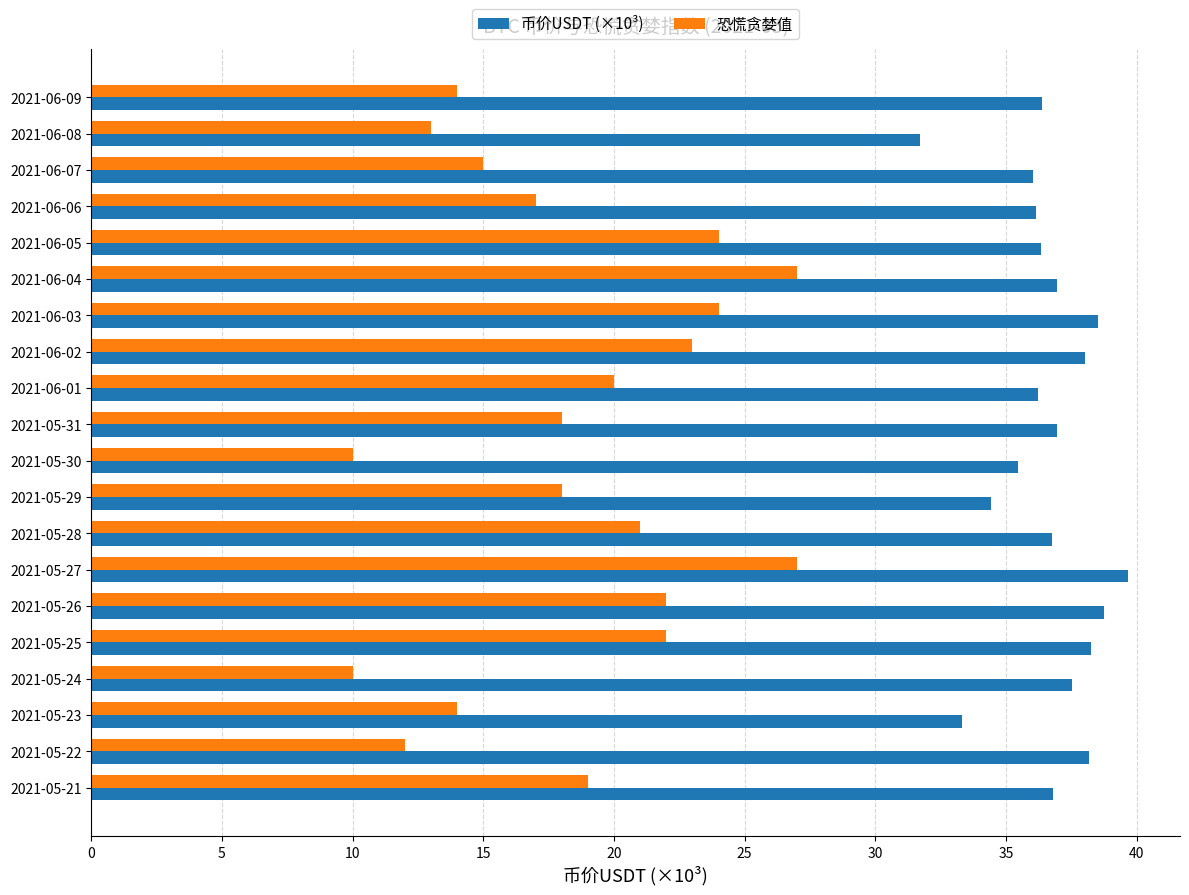

At 2021-06-02, list the series in order from largest to smallest.

币价USDT (×10³), 恐慌贪婪值